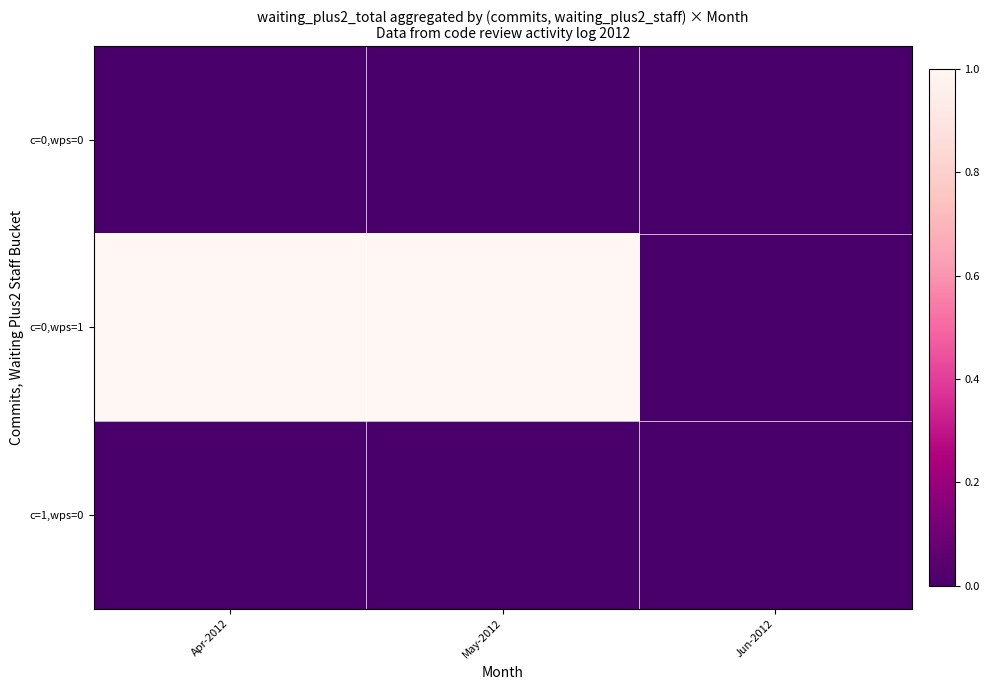

Reading right to left, transcribe all the data shown in this chart.

row_0: Jun-2012=0	May-2012=0	Apr-2012=0
row_1: Jun-2012=0	May-2012=1	Apr-2012=1
row_2: Jun-2012=0	May-2012=0	Apr-2012=0